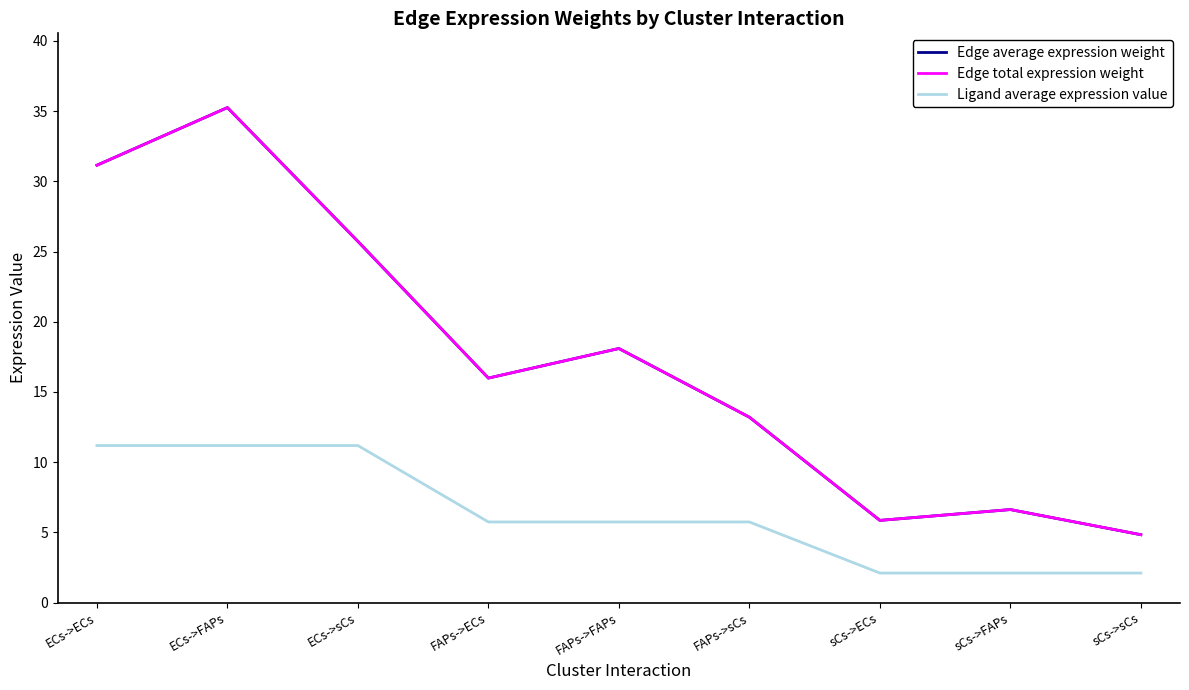

Is the value of Edge average expression weight at FAPs->FAPs greater than the value of Edge total expression weight at sCs->ECs?

Yes